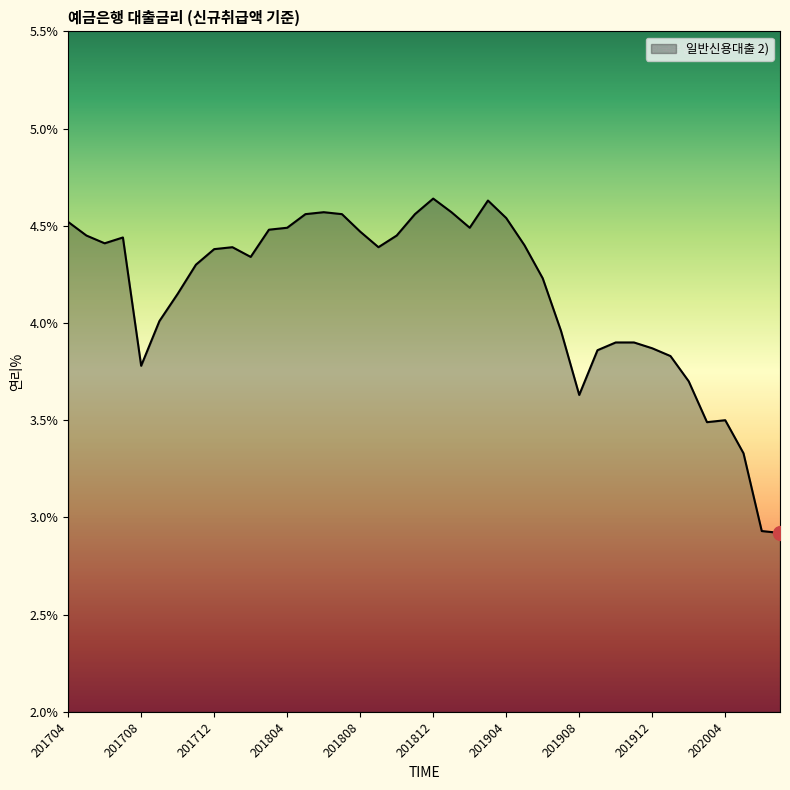

What is the minimum value shown in the chart?

2.9